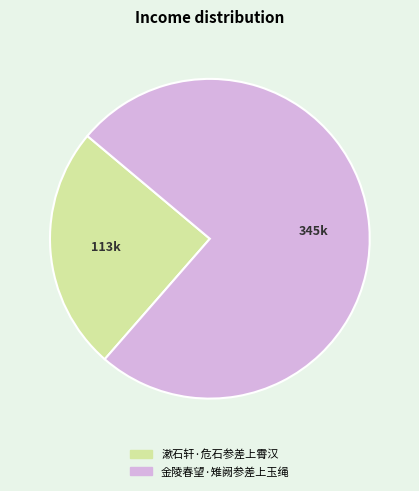

The 漱石轩·危石参差上霄汉 slice represents 31% of the pie. True or false?

False